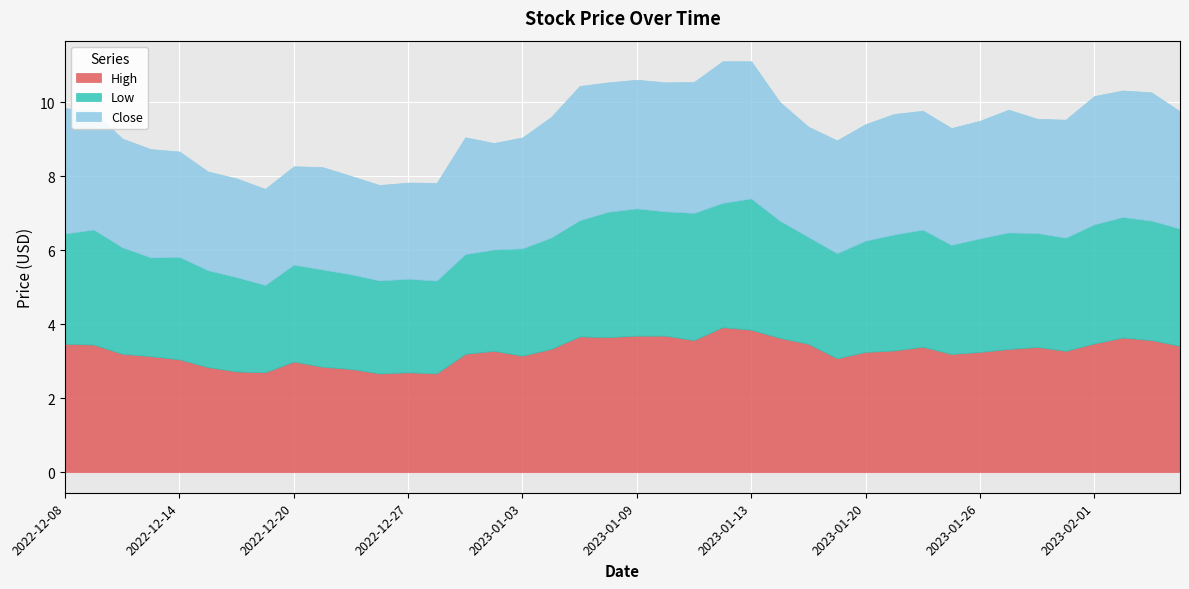

What is the total value across all series at 2023-01-12?

11.1